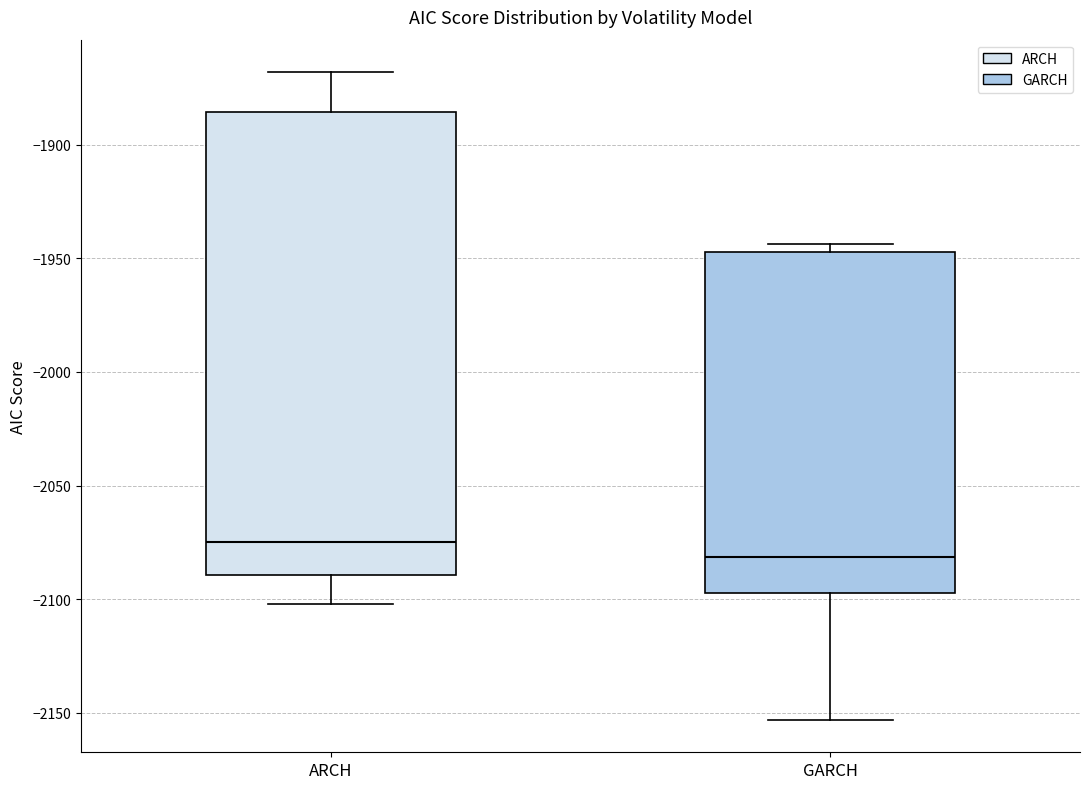

Which box is the tallest, from its lower edge to its upper edge?

ARCH